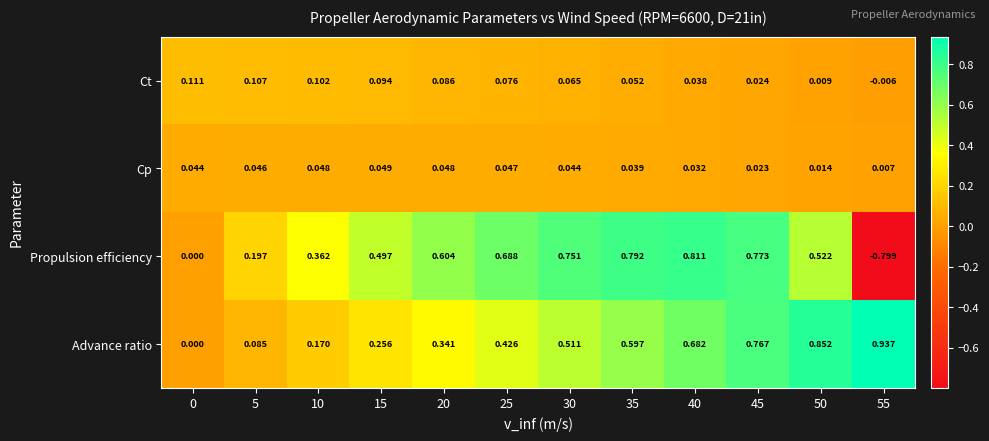

Which category has the lowest value across all series?

55